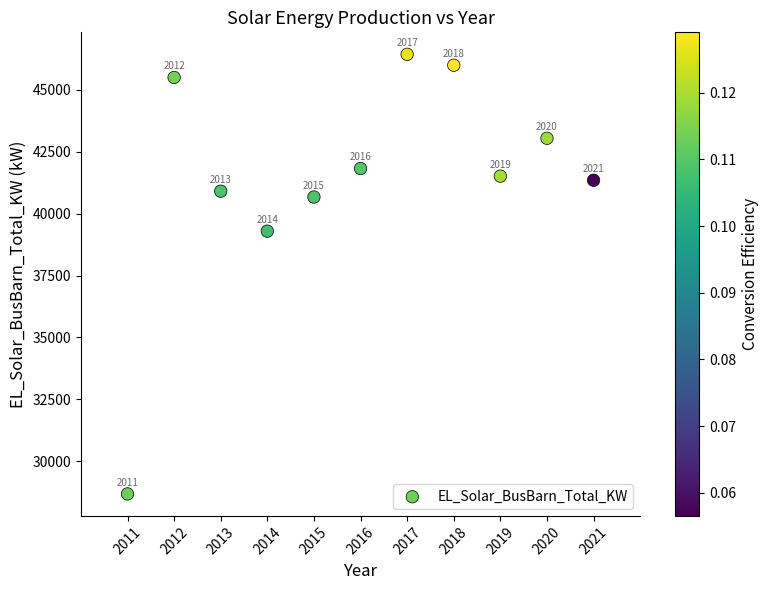

What is the range of Y values (max minus min)?

17758.5